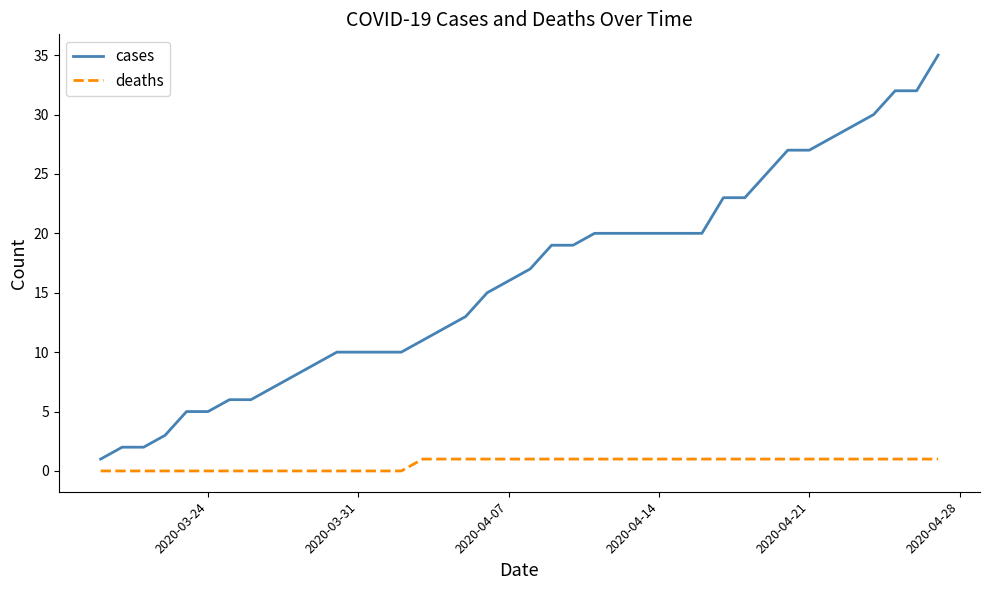

What is the sum of all deaths values?

25